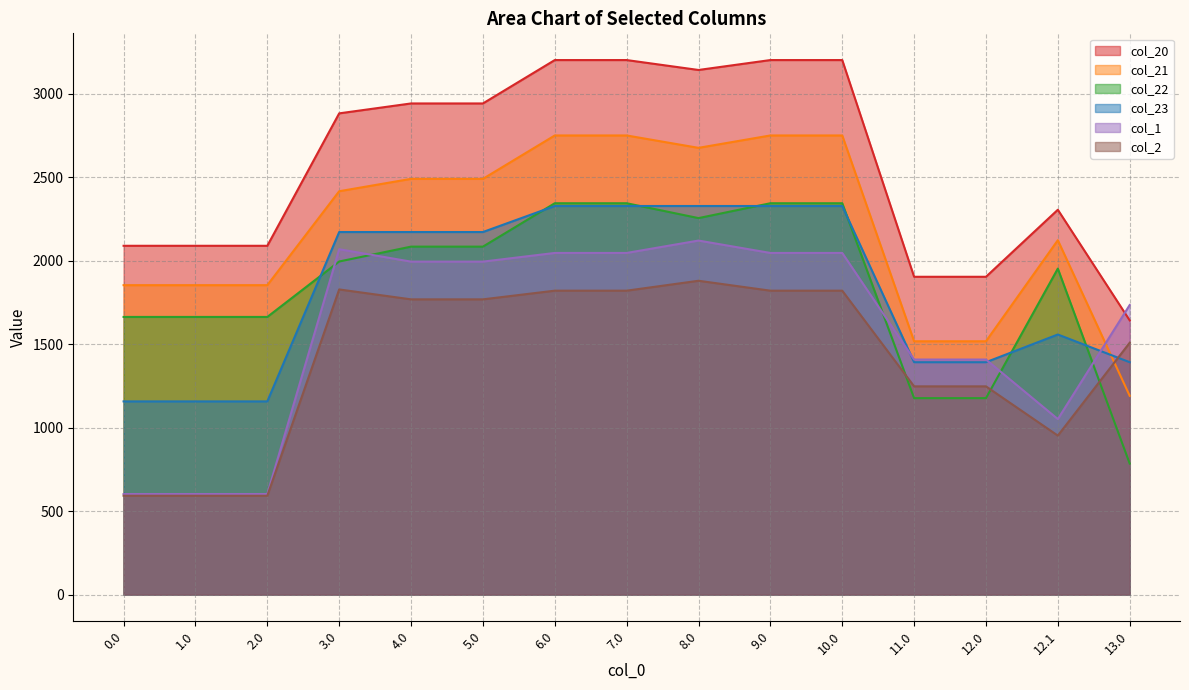

What is the label of the 3rd point from the right?

12.0